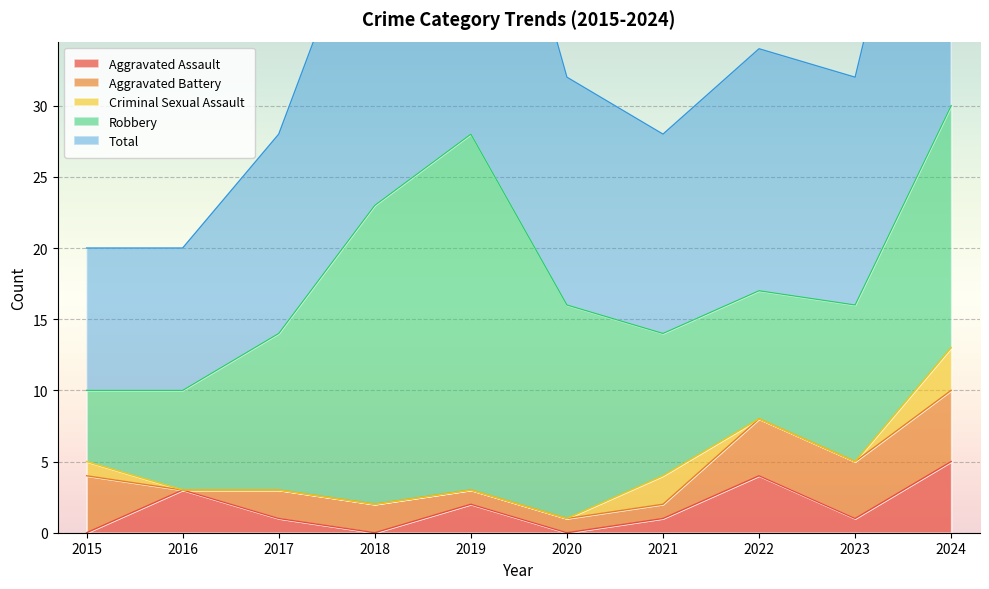

Reading left to right, transcribe all the data shown in this chart.

Aggravated Assault: 0	3	1	0	2	0	1	4	1	5
Aggravated Battery: 4	0	2	2	1	1	1	4	4	5
Criminal Sexual Assault: 1	0	0	0	0	0	2	0	0	3
Robbery: 5	7	11	21	25	15	10	9	11	17
Total: 10	10	14	23	28	16	14	17	16	30